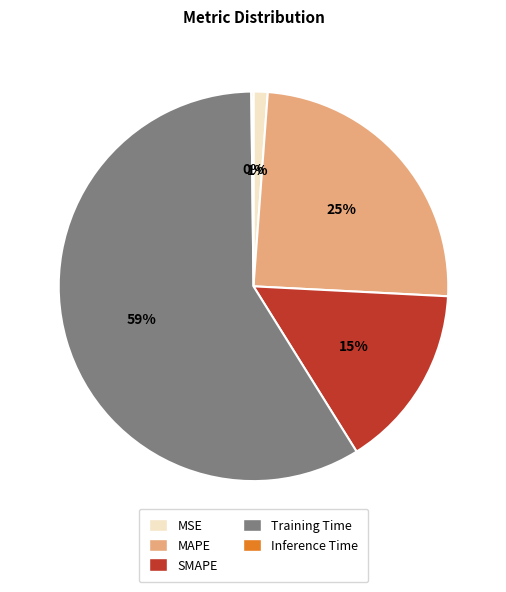

True or false: MSE accounts for 8% of the total.

False